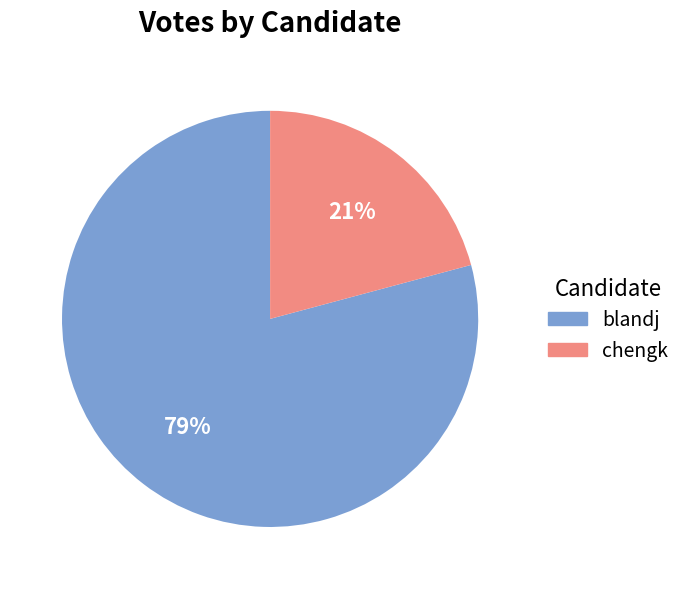

What is the majority slice?

blandj